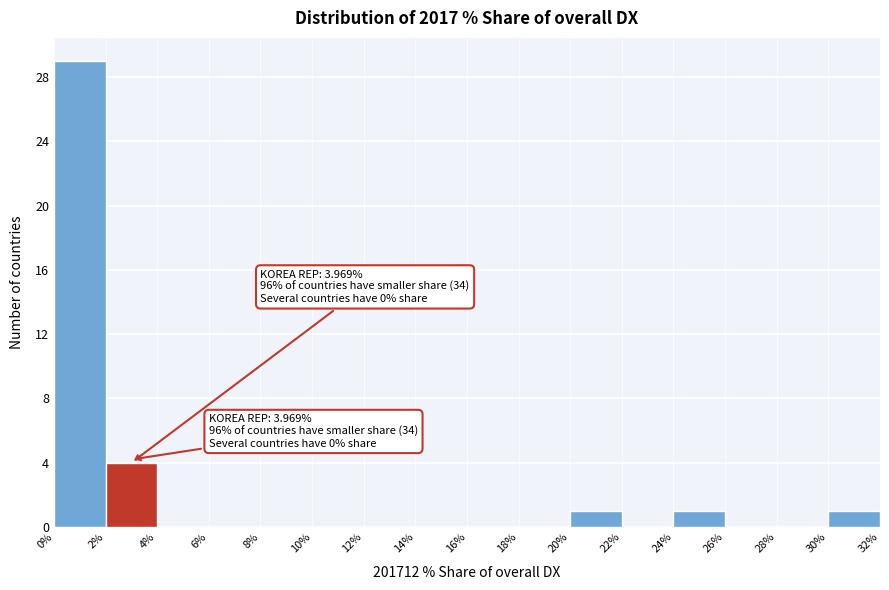

Over which range of the x-axis is the bar tallest?

0% to 2%